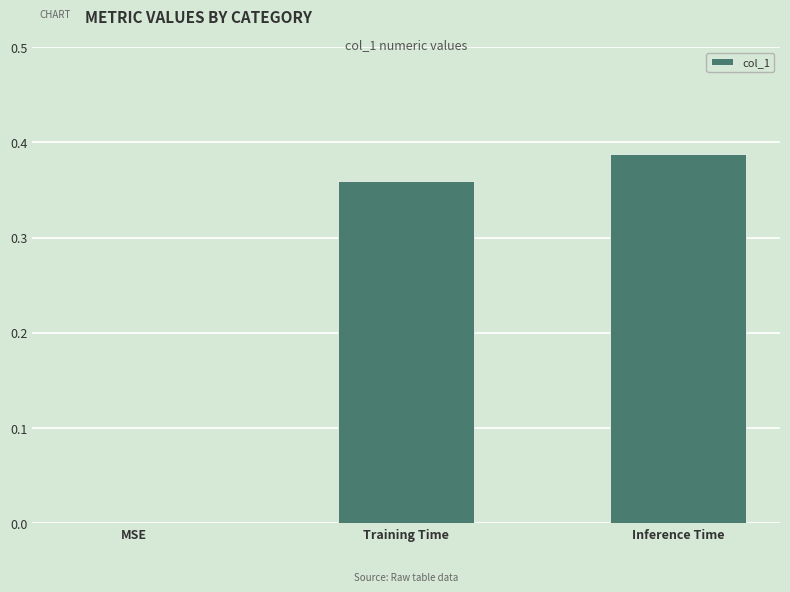

How many values are between 0 and 1?

3